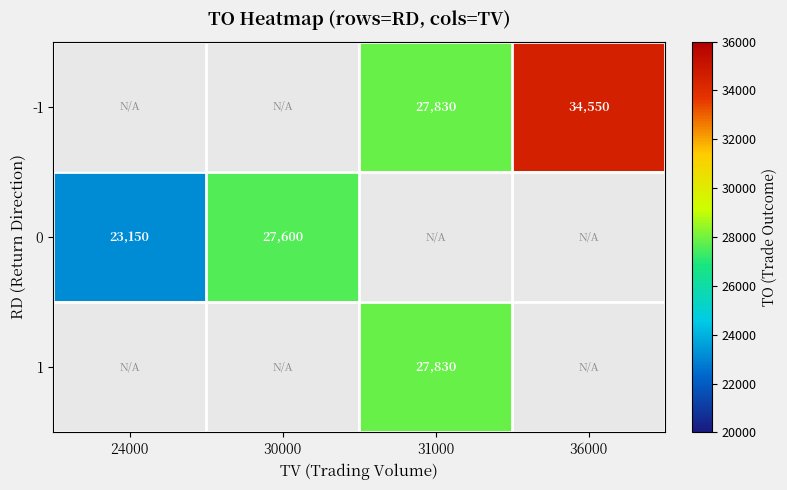

At which category does the chart reach its minimum across all series?

24000